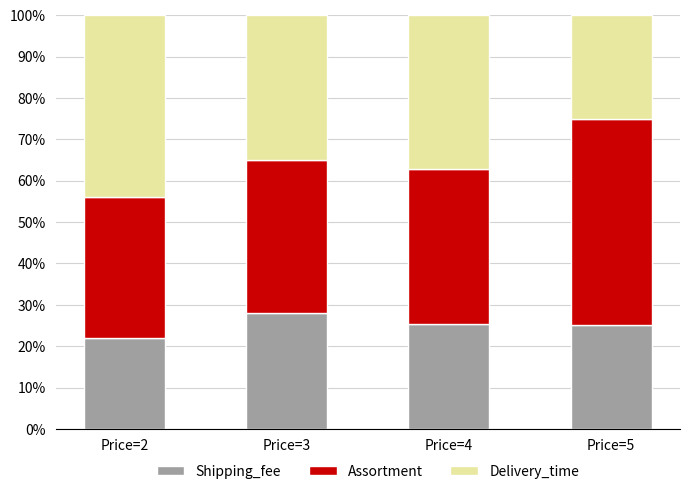

How many series are shown in this chart?

3